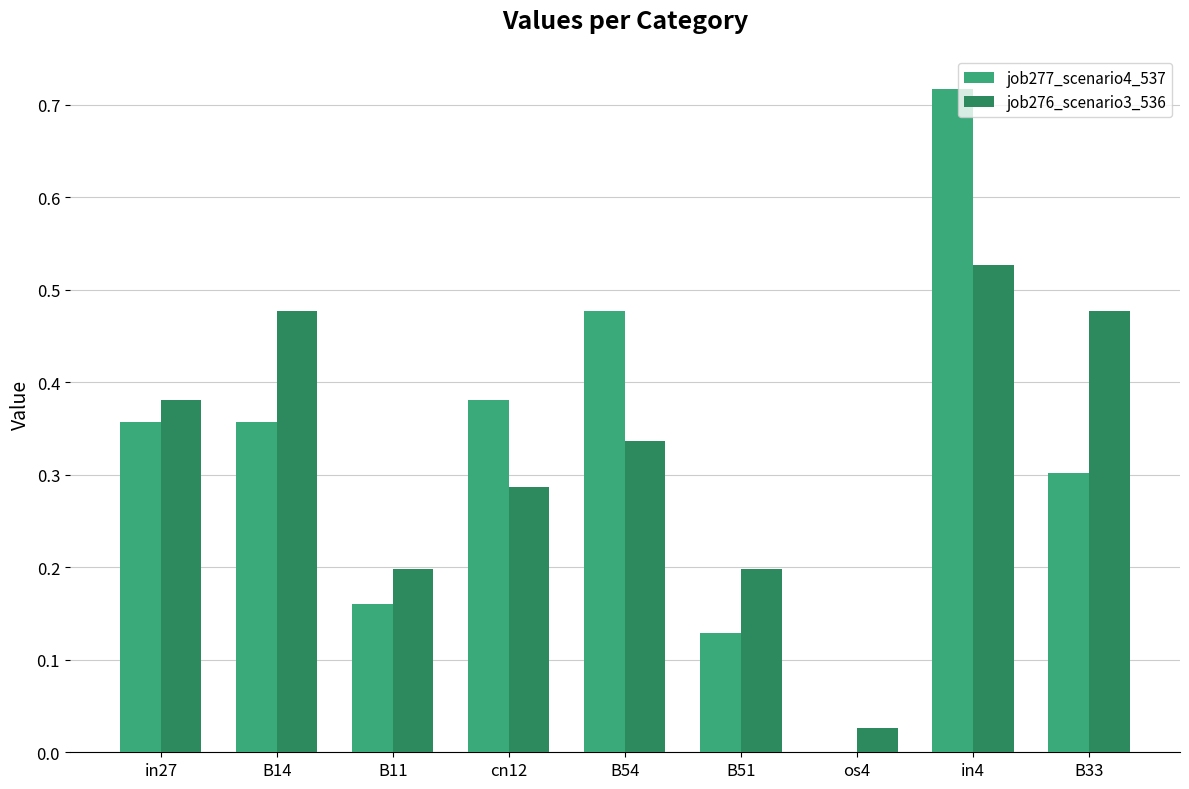

How many series are shown in this chart?

2